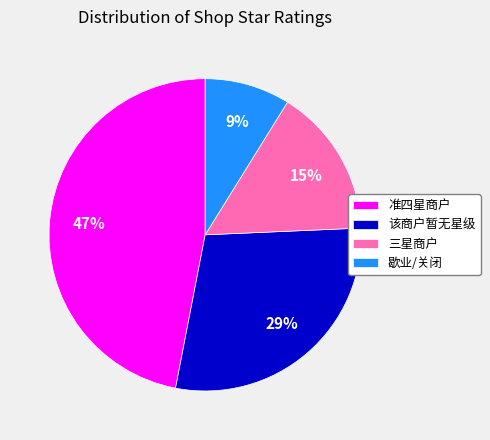

Is the sum of 三星商户 and 该商户暂无星级 greater than half?

No